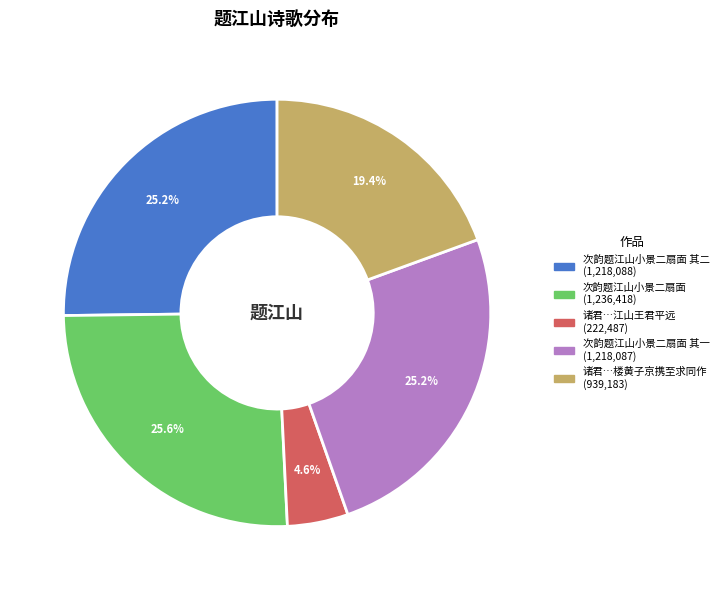

How many segments does this pie chart have?

5